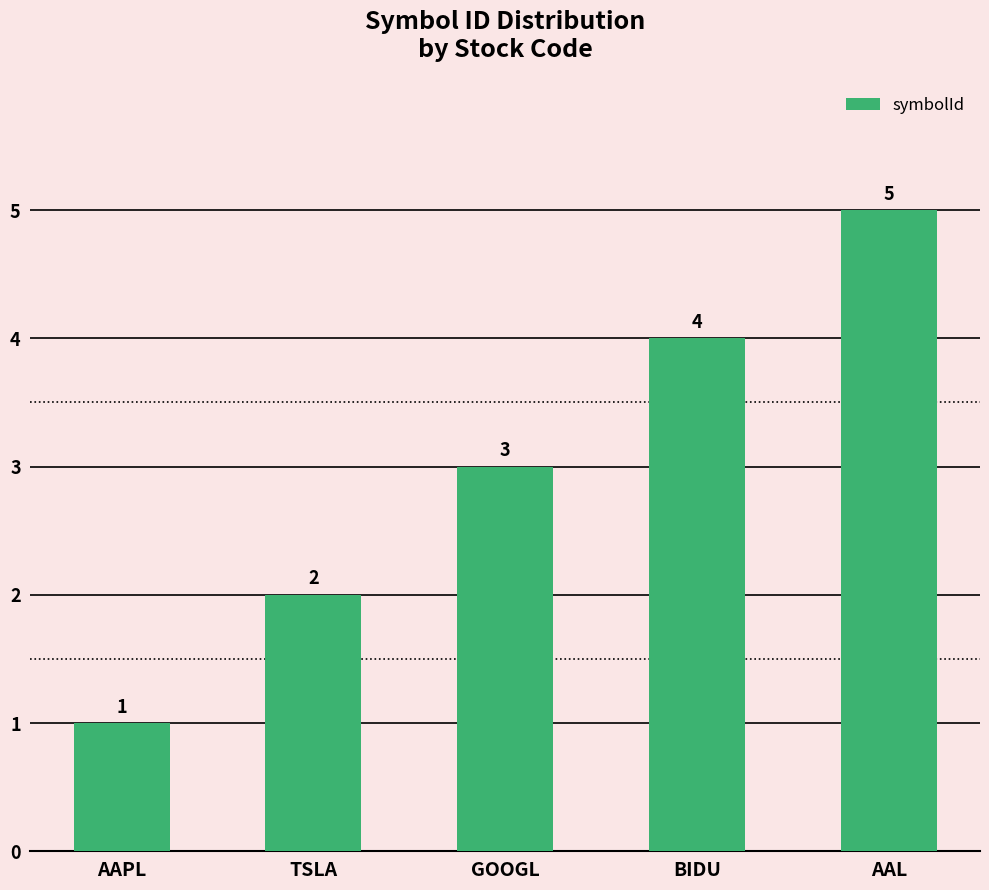

What is the sum of all values?

15